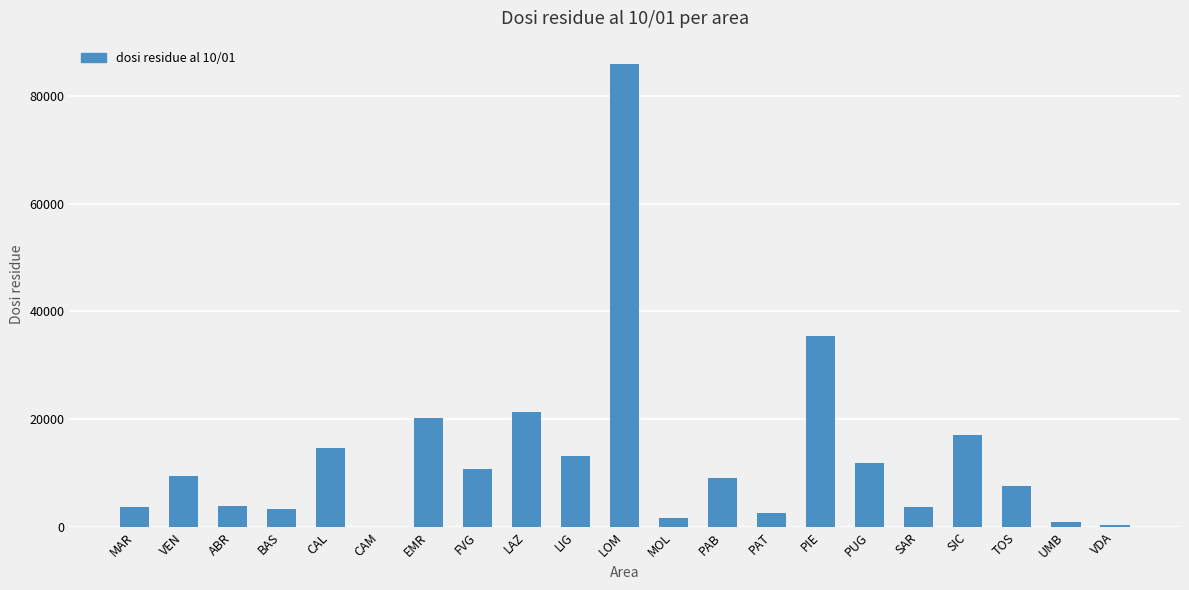

Reading left to right, extract all data points from this chart.

3620	9420	3798	3368	14690	-1118	20128	10818	21291	13218	85869	1698	9000	2547	35475	11897	3701	16991	7575	918	327